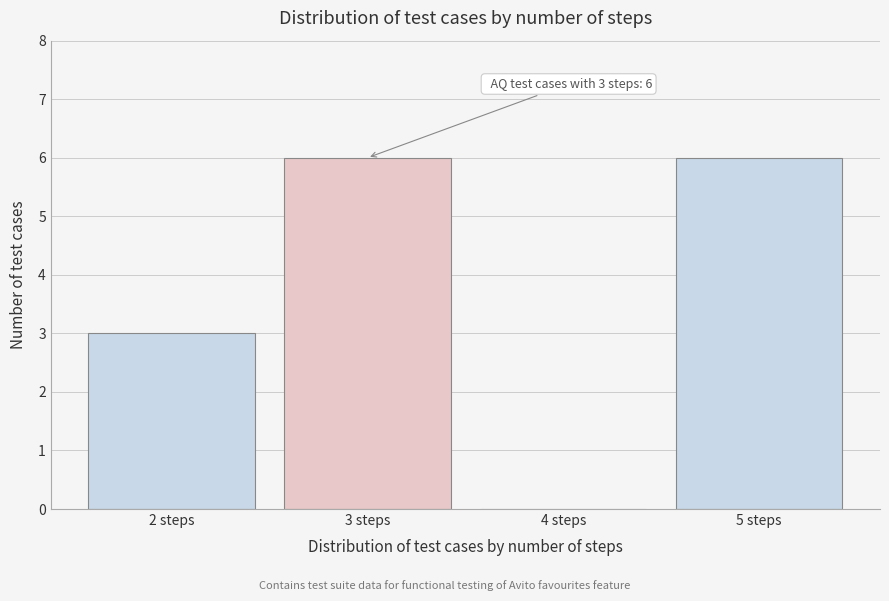

Reading right to left, what are all the values shown in this chart?

5 steps=6	4 steps=0	3 steps=6	2 steps=3